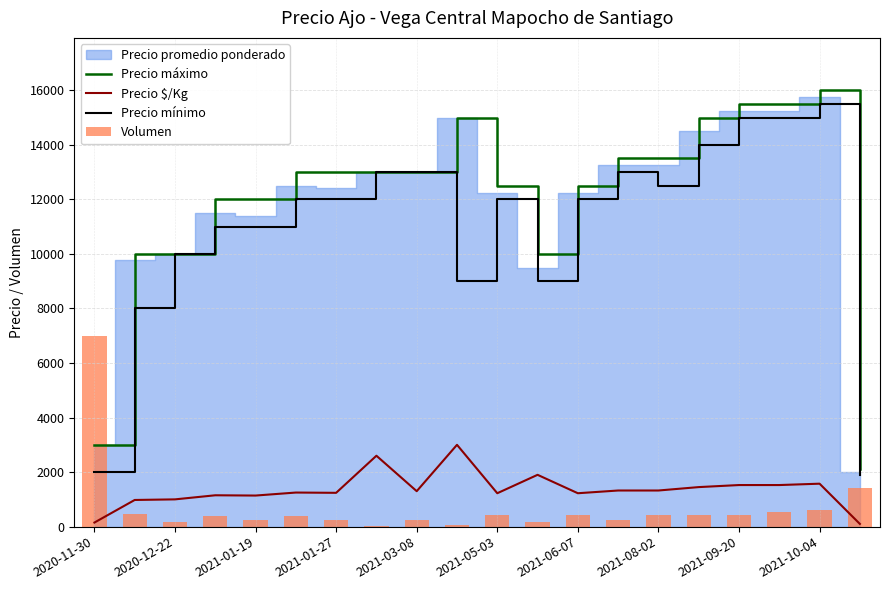

What is the difference between the Precio mínimo values at 2021-06-07 and 2021-03-08?

1000